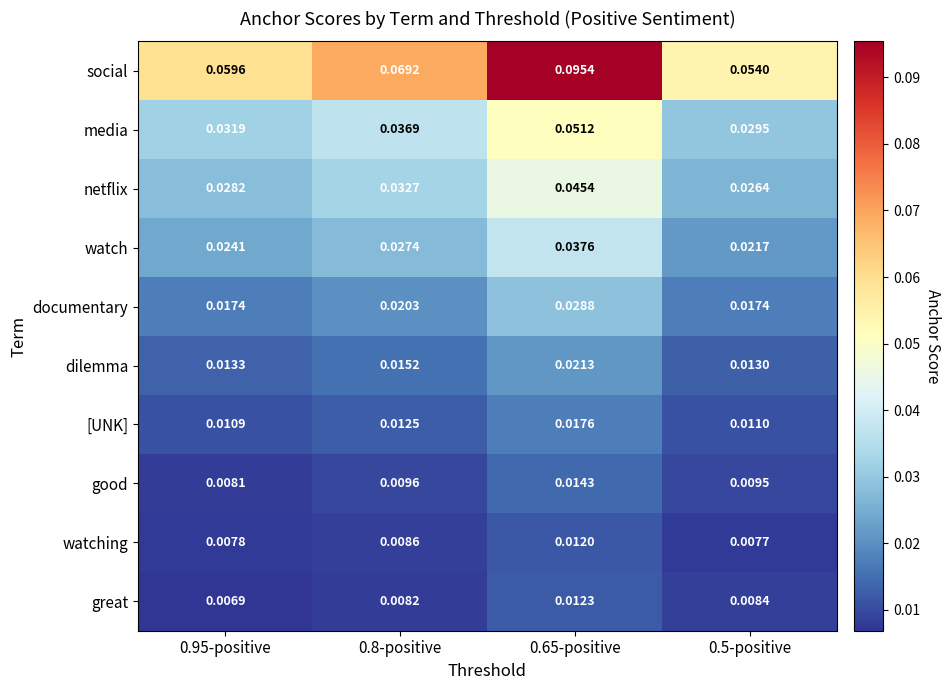

List the series in order of their peak value, highest first.

social, media, netflix, watch, documentary, dilemma, [UNK], good, great, watching